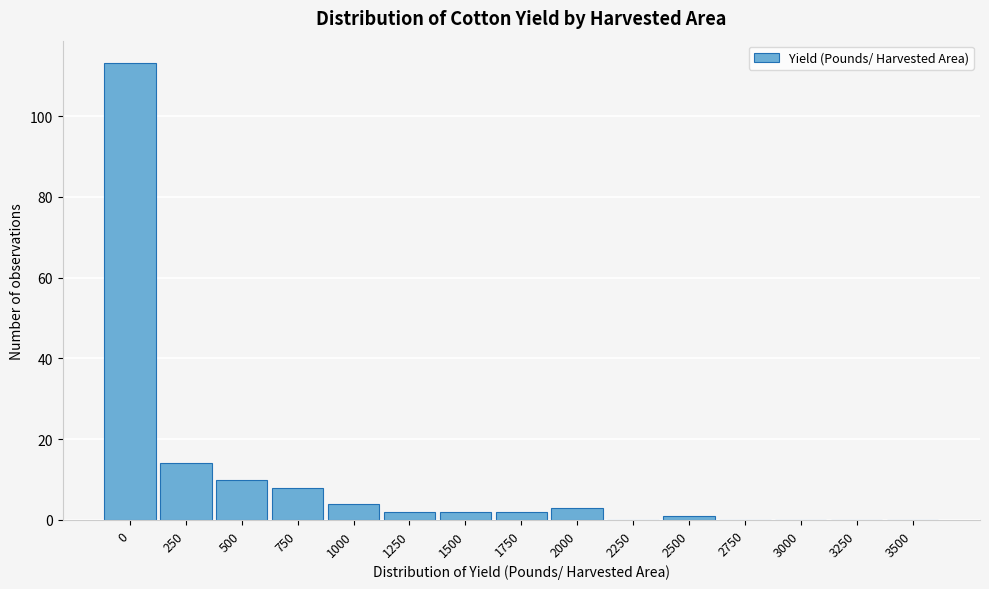

Reading left to right, what are all the values shown in this chart?

0=113	250=14	500=10	750=8	1000=4	1250=2	1500=2	1750=2	2000=3	2250=0	2500=1	2750=0	3000=0	3250=0	3500=0